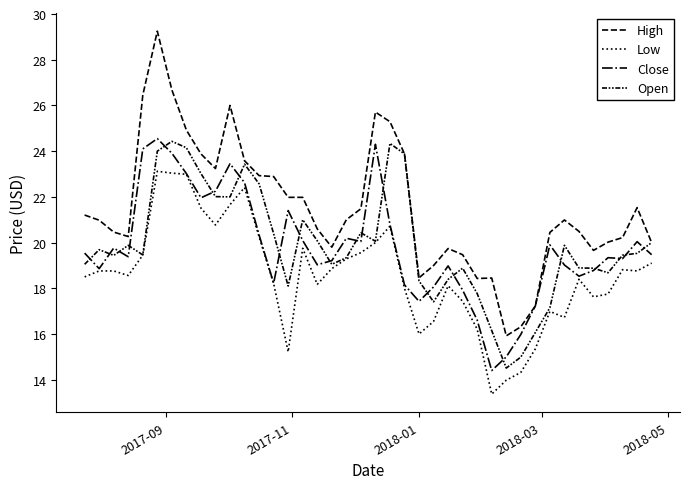

True or false: Close and High intersect in this chart.

False